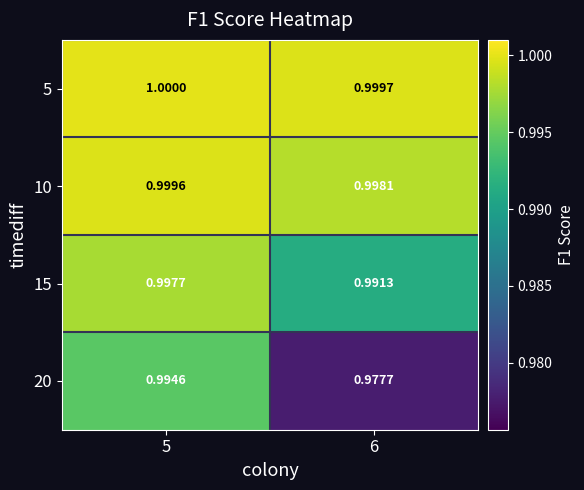

Count the number of data series in this chart.

4